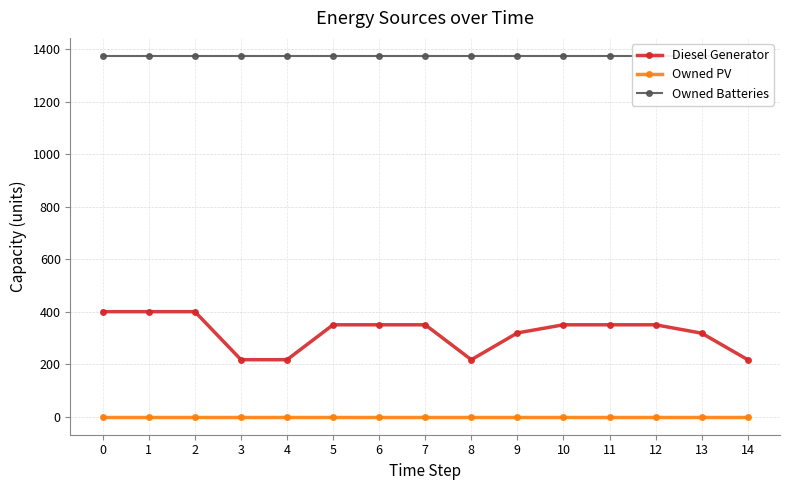

Is this an area chart (filled region under the line)?

No